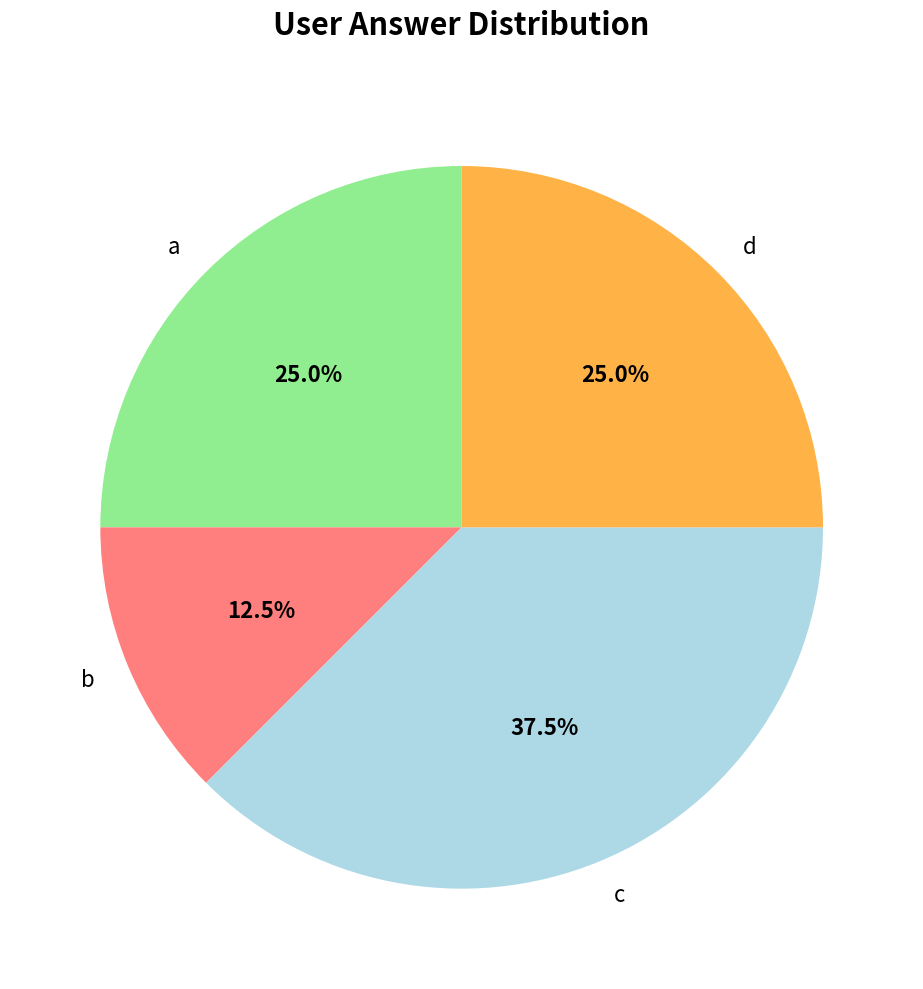

To the nearest percent, what is the difference between the largest and smallest slice percentages?

25%